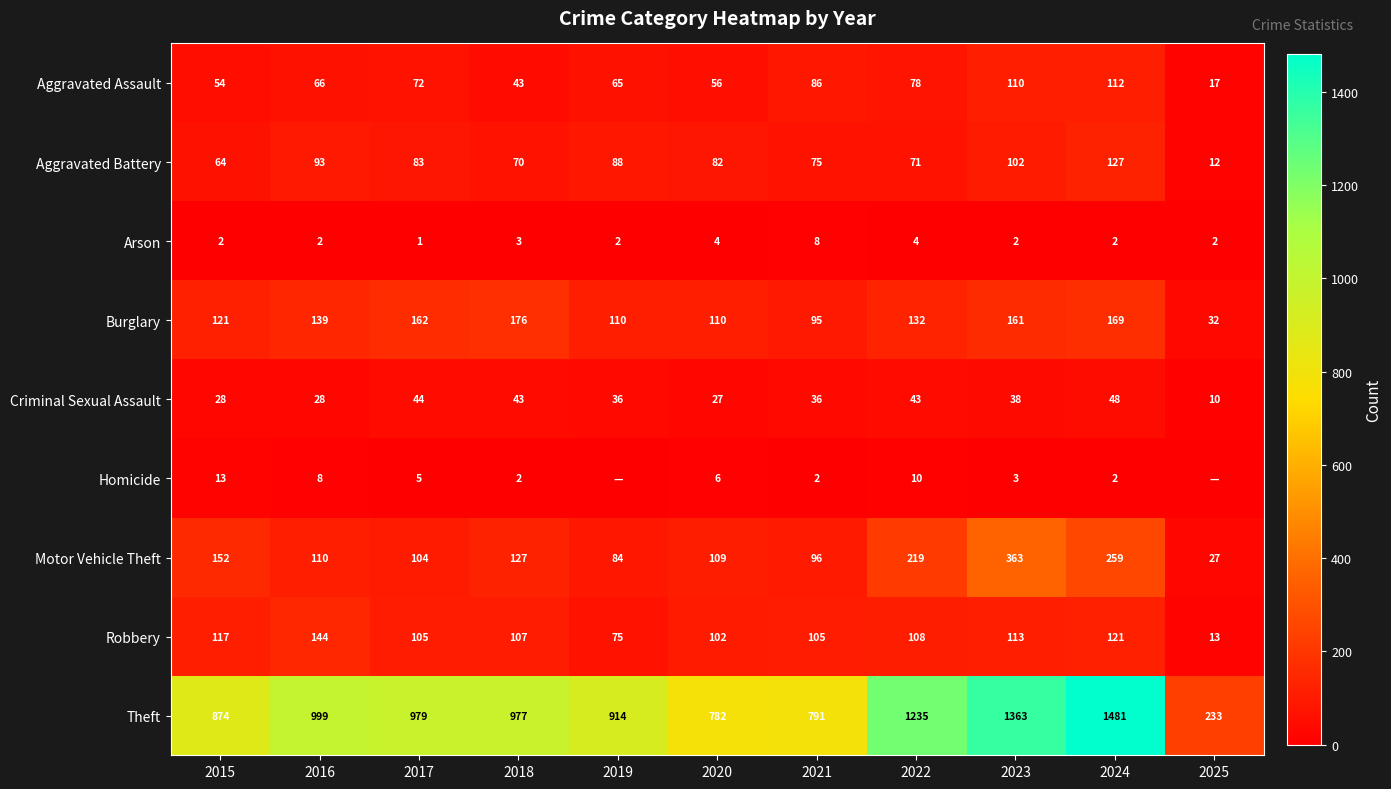

What is the sum of the Aggravated Battery values at 2015 and 2022?

135